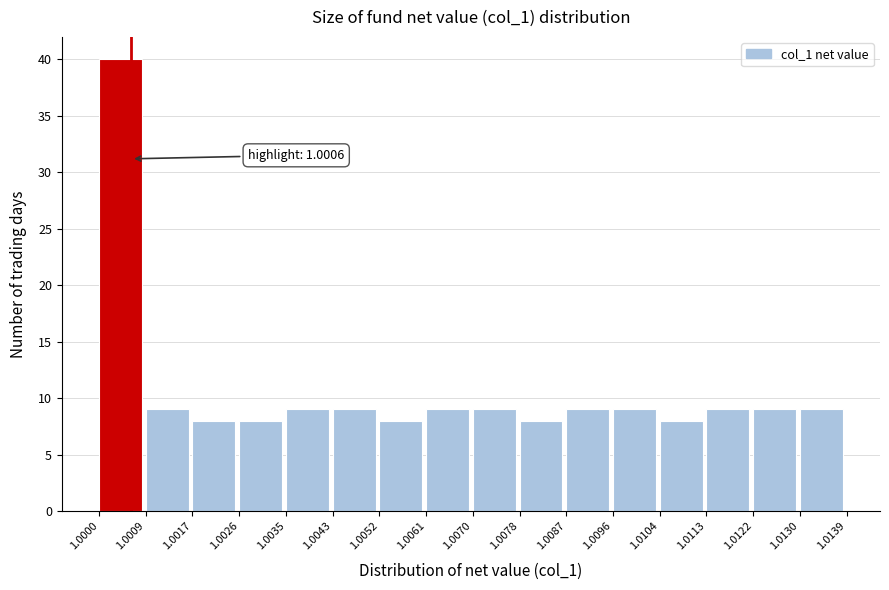

Over which range of the x-axis is the bar tallest?

1.0000 to 1.0009